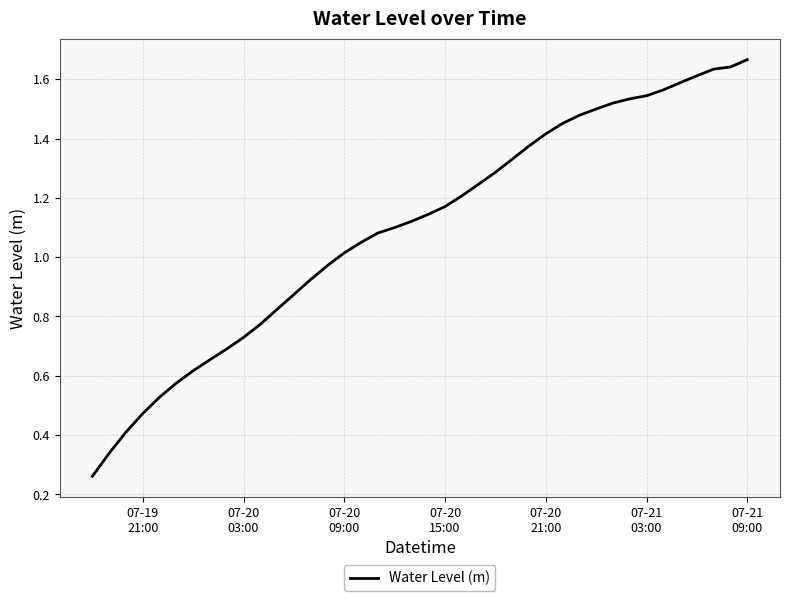

Does the chart have visible grid lines?

Yes